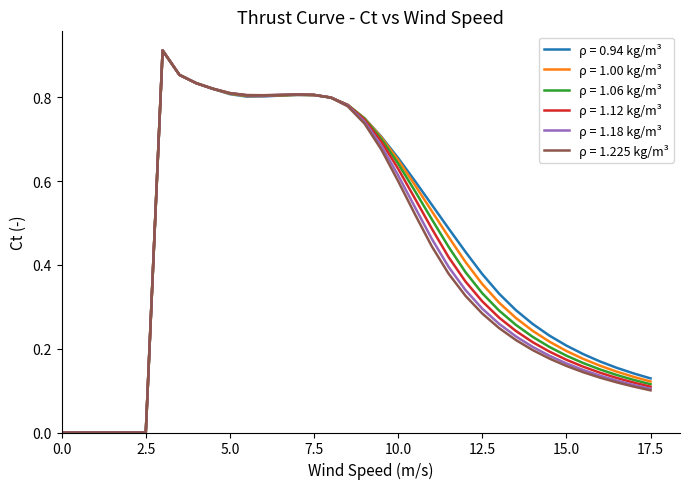

What are all the series names shown in the legend?

ρ = 0.94 kg/m³, ρ = 1.00 kg/m³, ρ = 1.06 kg/m³, ρ = 1.12 kg/m³, ρ = 1.18 kg/m³, ρ = 1.225 kg/m³